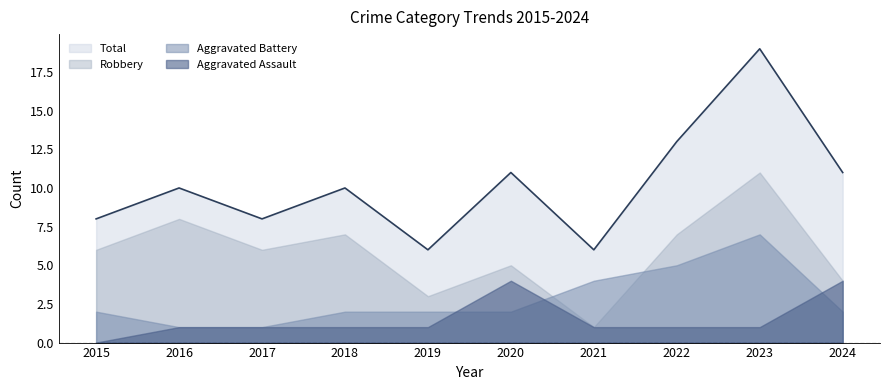

True or false: Aggravated Battery has a value of 1 at 2016.

True